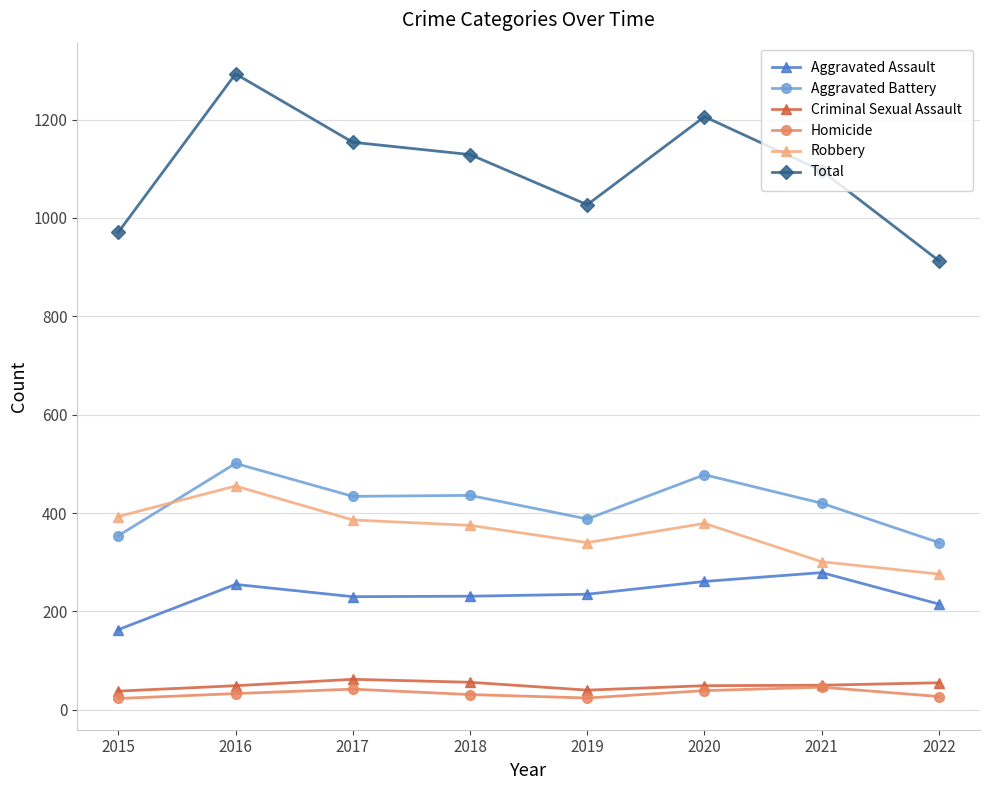

True or false: Aggravated Assault has more than 0 interior local peaks.

True